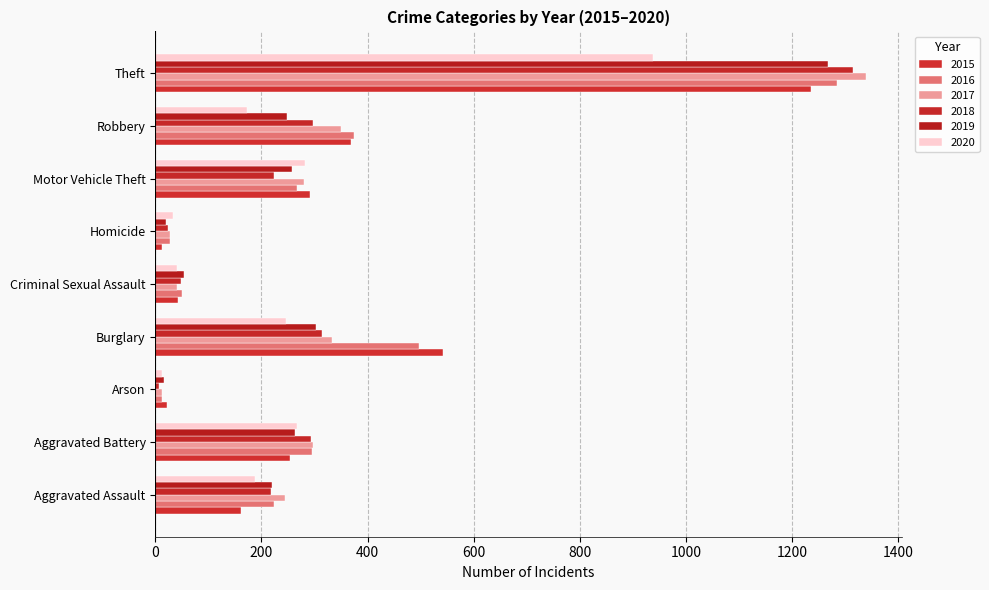

Where is 2020 nearest to the value 475?

Motor Vehicle Theft